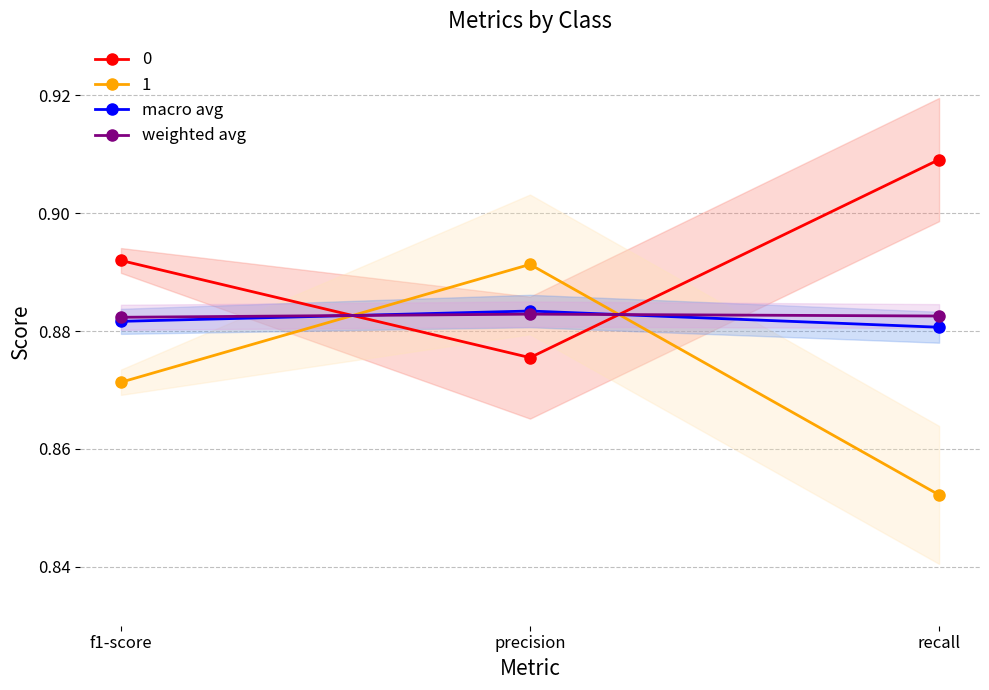

What is the value of the weighted avg point at the 2nd from the left?

0.9